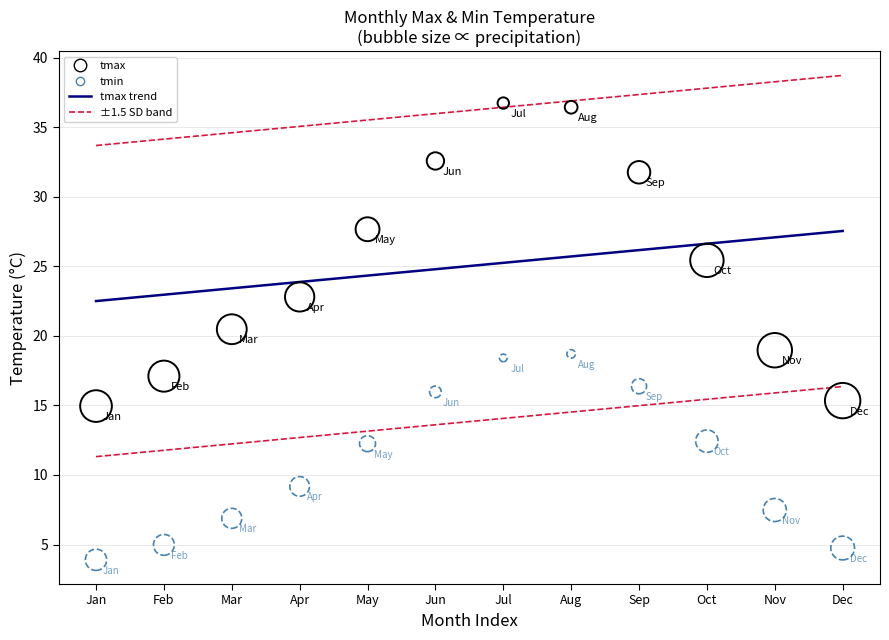

Which series reaches the minimum Y coordinate?

tmin